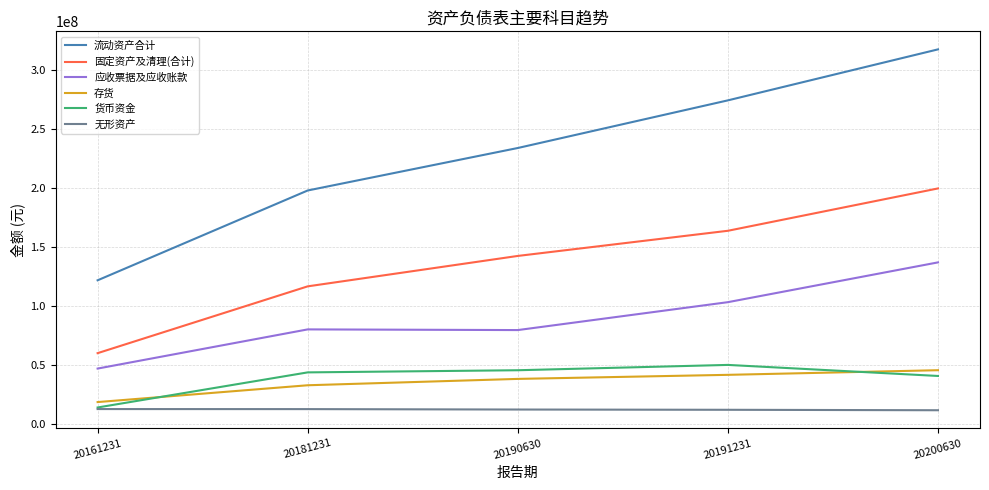

List the series in order of their peak value, highest first.

流动资产合计, 固定资产及清理(合计), 应收票据及应收账款, 货币资金, 存货, 无形资产